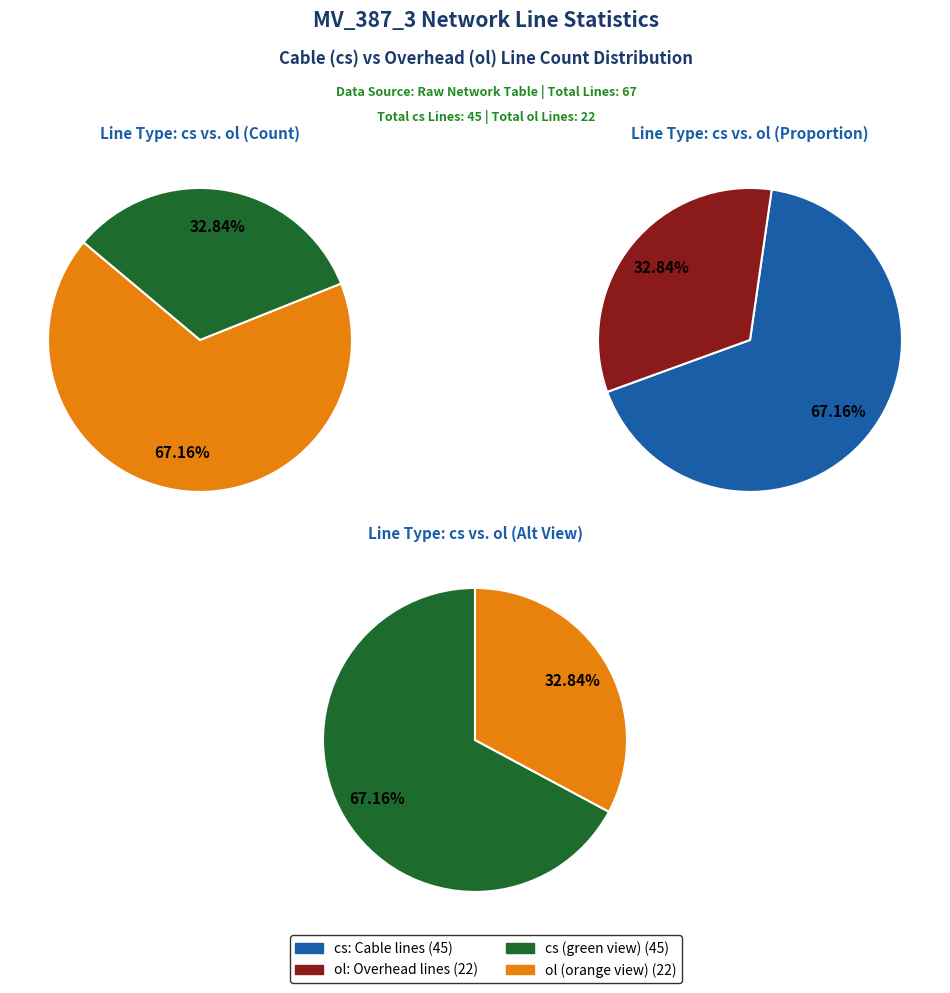

What portion of the pie excludes cs?

32.8%